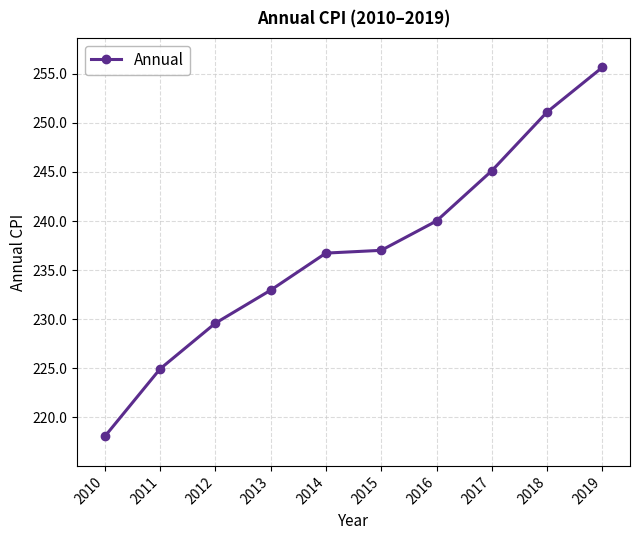

Reading right to left, list all the values displayed in this chart.

255.7	251.1	245.1	240.0	237.0	236.7	233.0	229.6	224.9	218.1